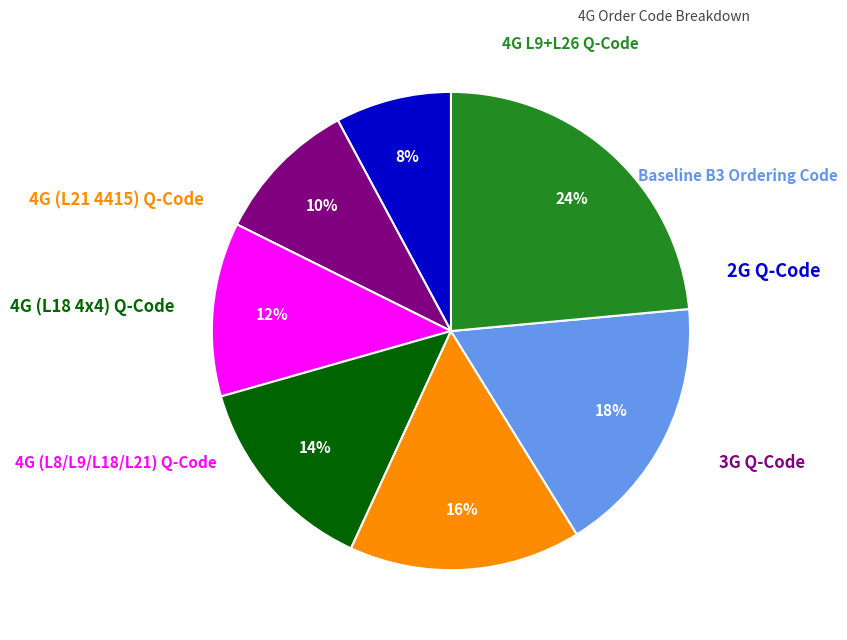

Count the number of slices in the pie.

7